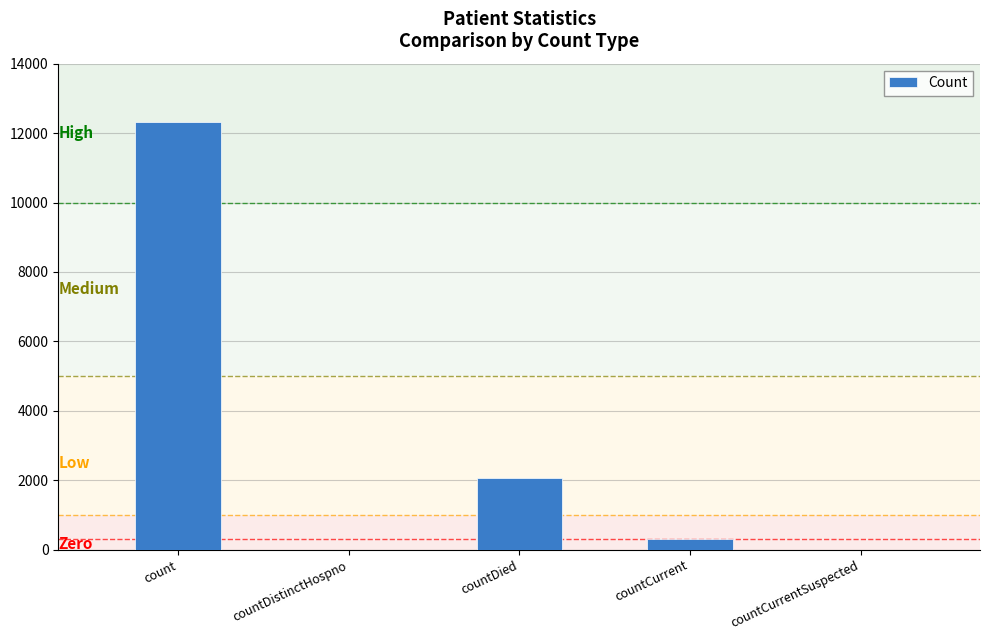

True or false: the data shows -4784 at countCurrentSuspected.

False